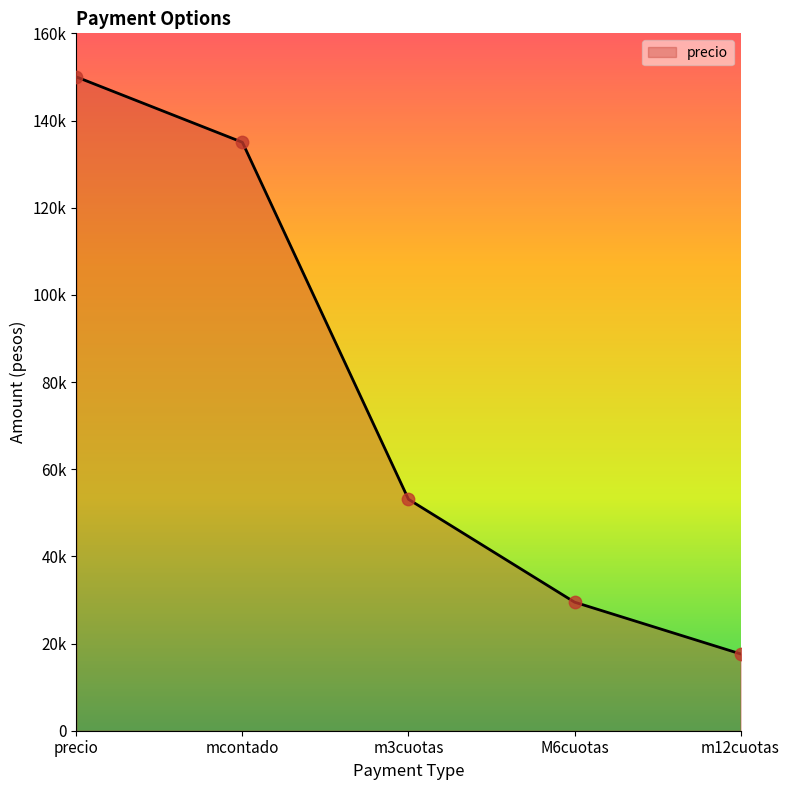

Between m12cuotas and mcontado, which is larger?

mcontado